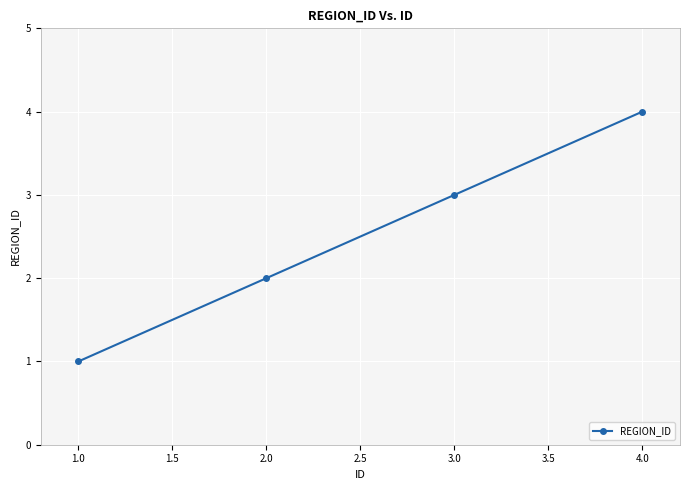

What is the change in value from 1.0 to 2.0?

+1